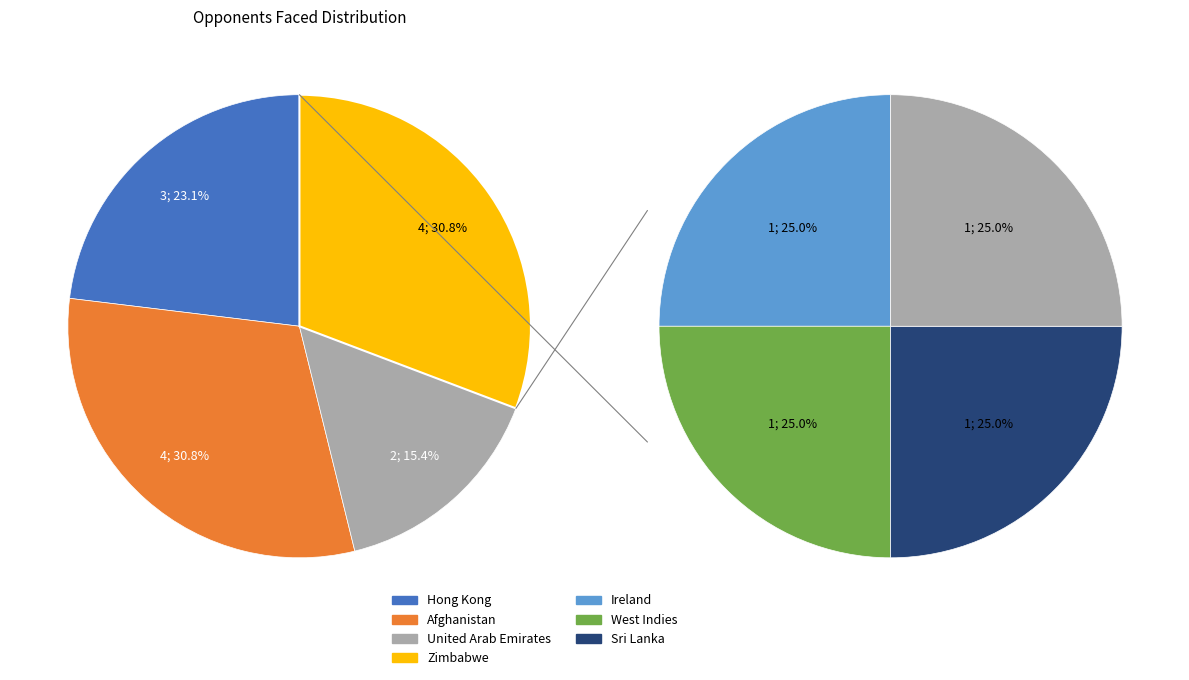

Which category has the biggest portion of the pie?

Afghanistan